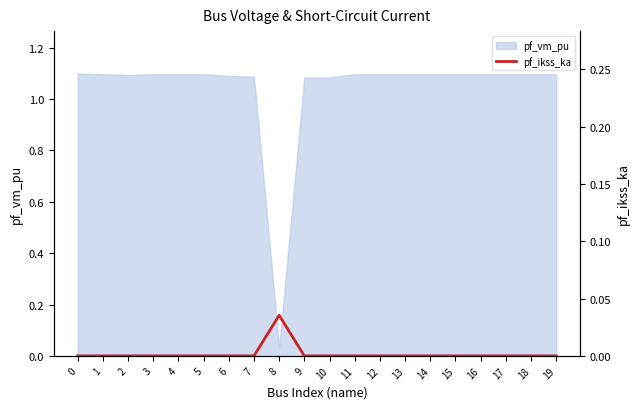

The value of pf_vm_pu at 12 is 1.1. True or false?

True